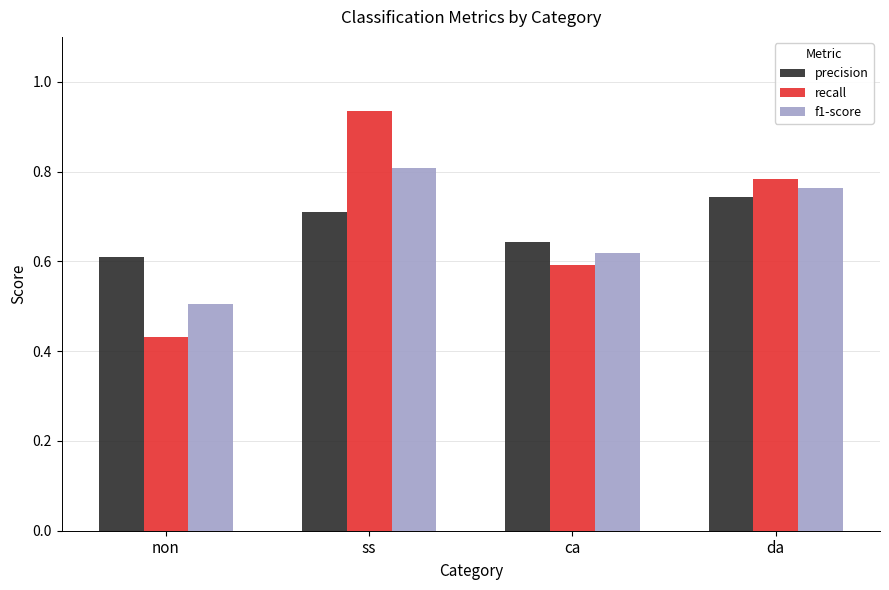

True or false: f1-score has a value of 0.8 at ss.

True